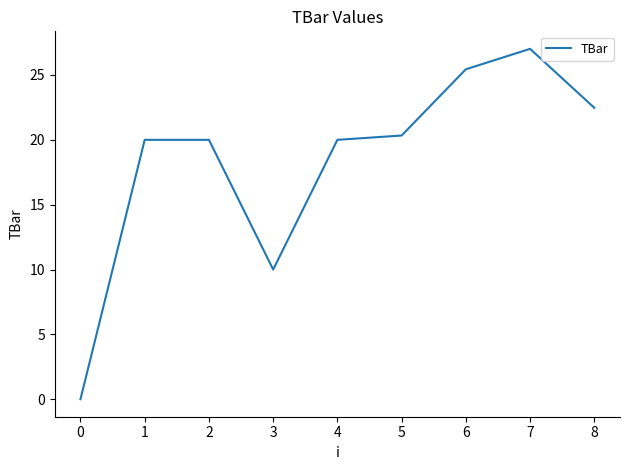

At which label is the value closest to 13?

3